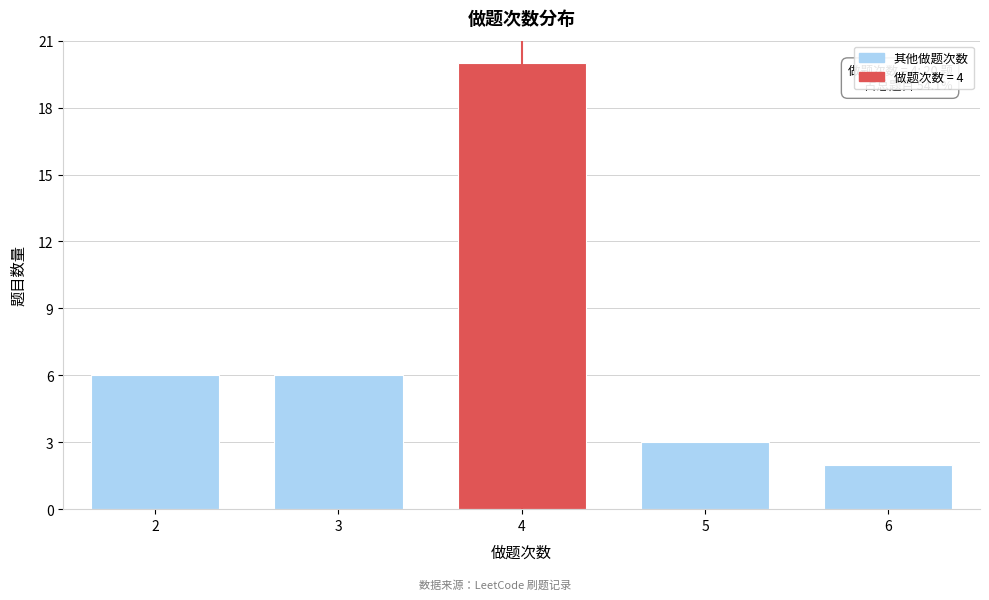

Reading left to right, what are all the values shown in this chart?

6	6	20	3	2